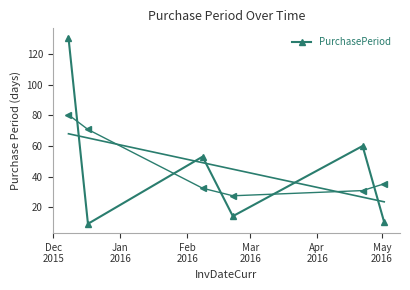

True or false: there are more than 1 points higher than both neighbors.

True